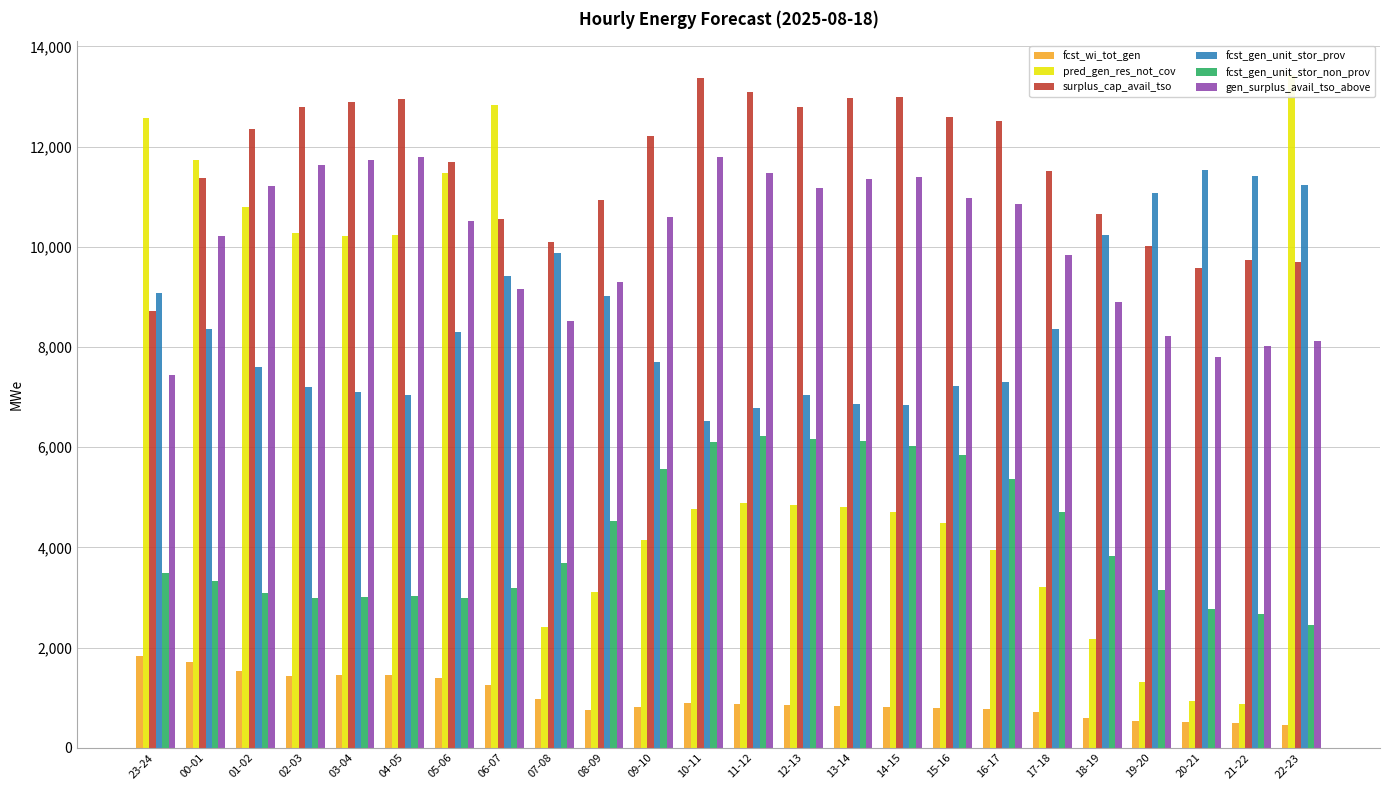

What is the label of the 23rd bar from the right?

00-01